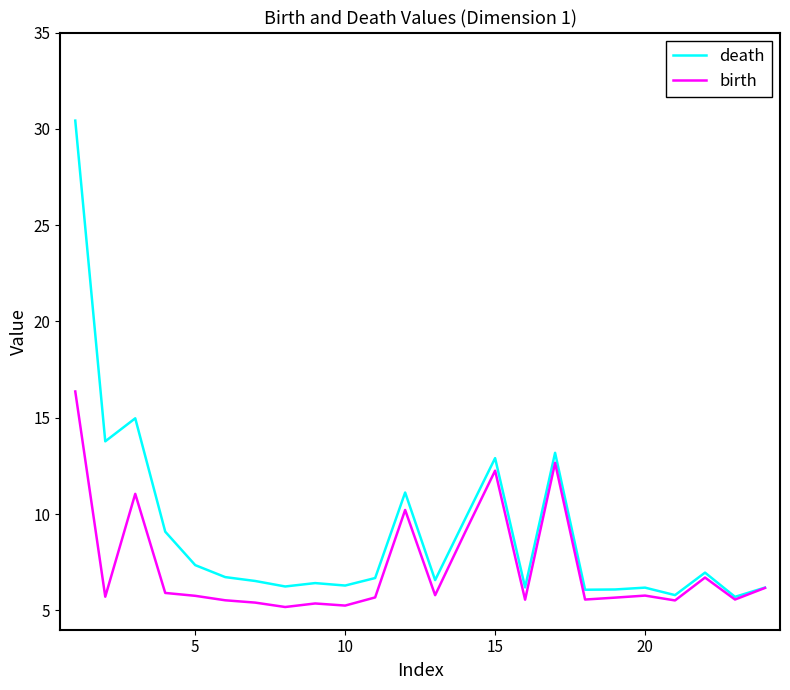

Which series has the widest spread of values?

death